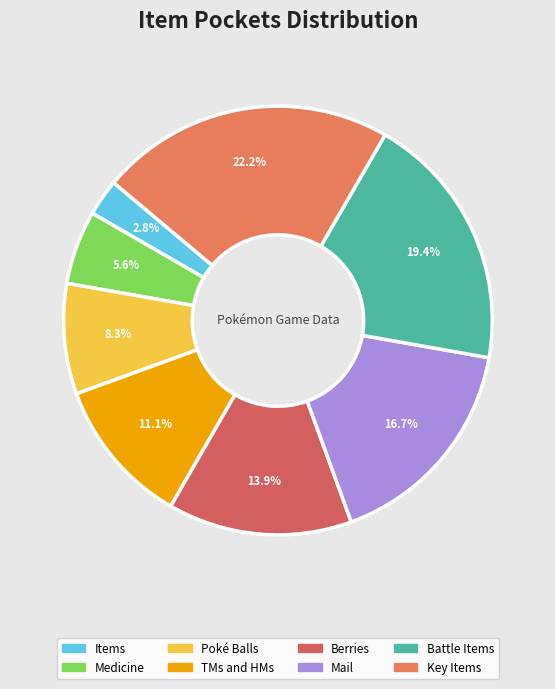

How much of the chart is everything except Key Items?

77.8%